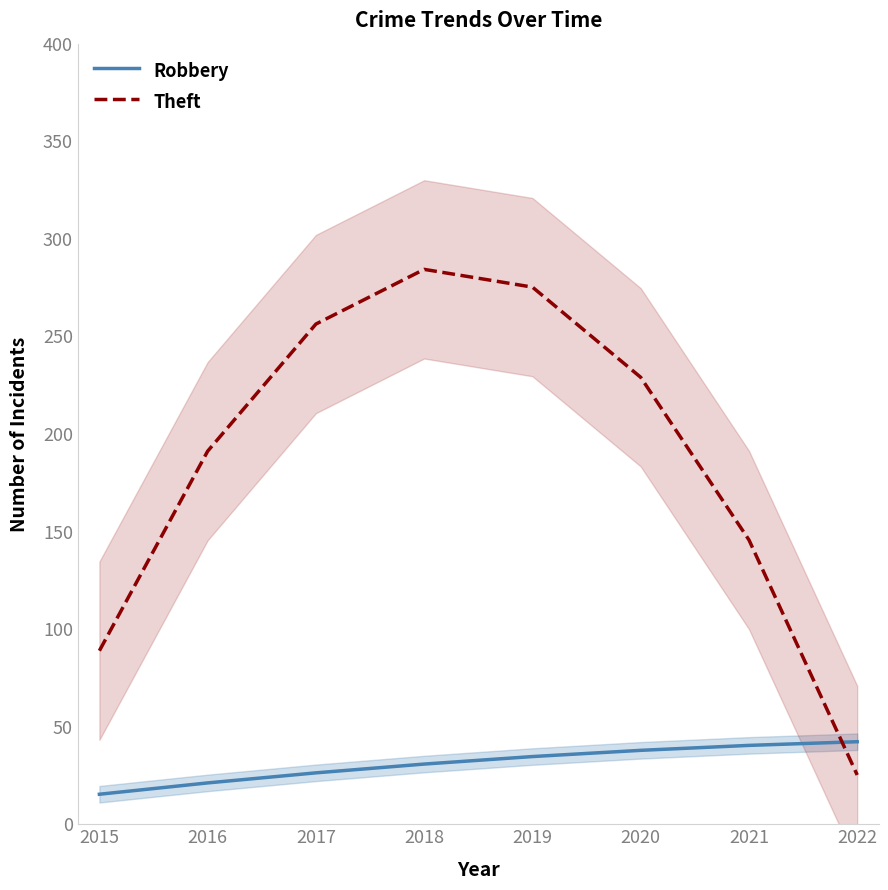

At which label is Theft closest to 154?

2021